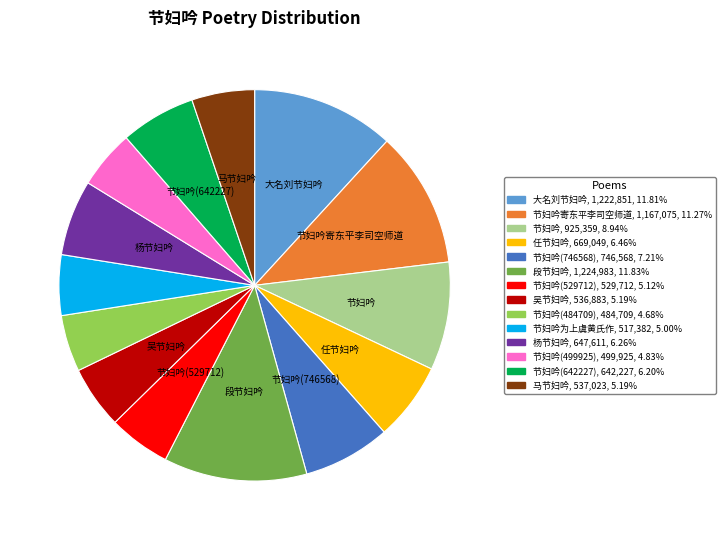

Is there a majority slice in this chart?

No